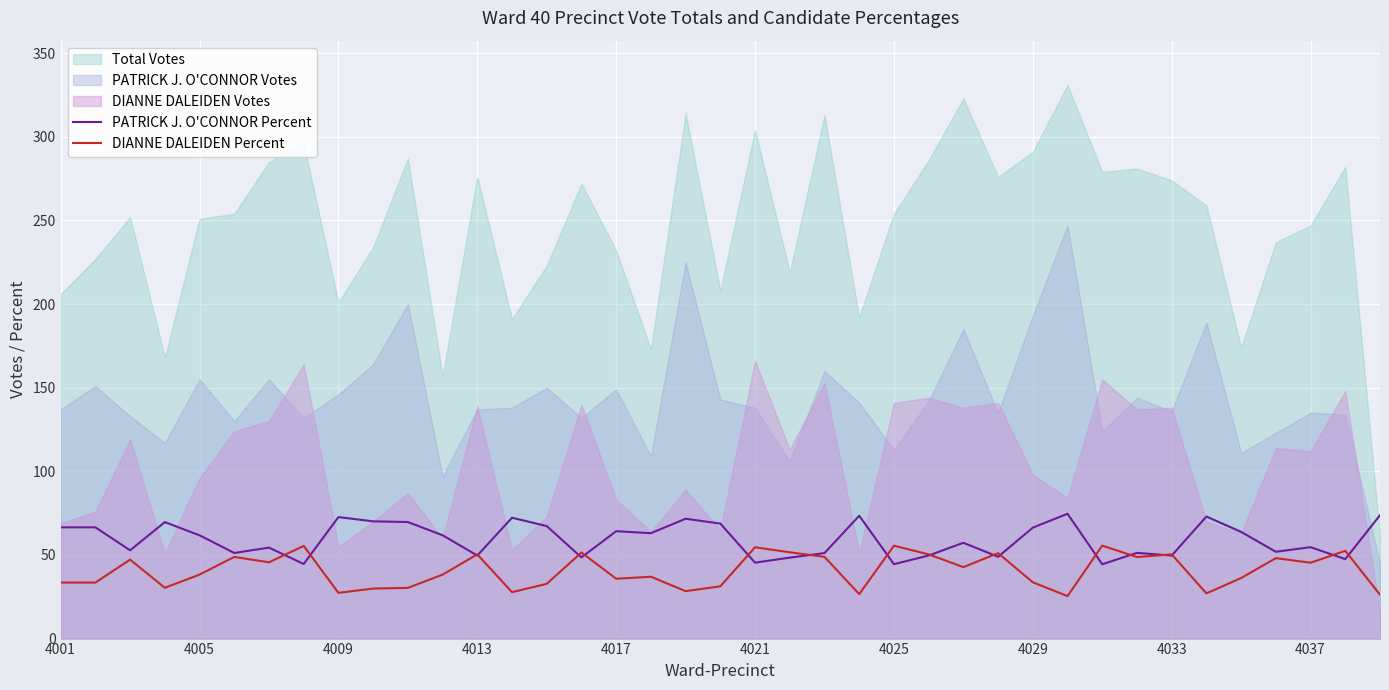

Which series changed the most between 18 and 35?

DIANNE DALEIDEN Percent